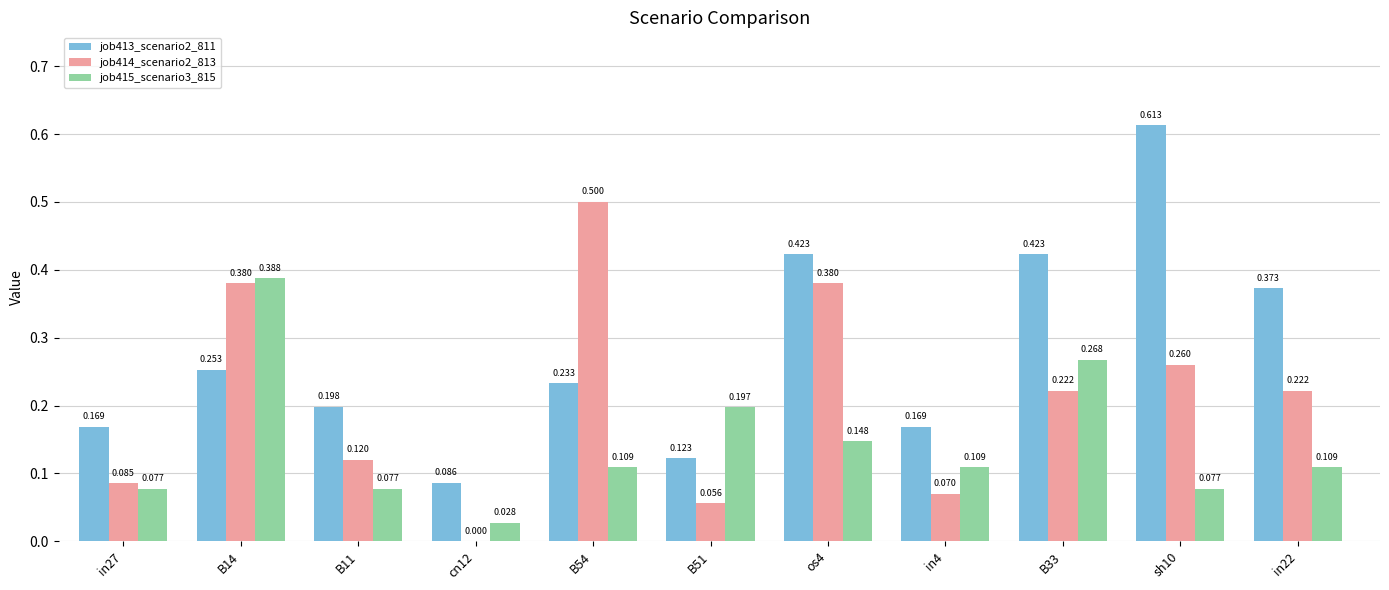

Is the value of job414_scenario2_813 at B14 greater than the value of job415_scenario3_815 at os4?

Yes